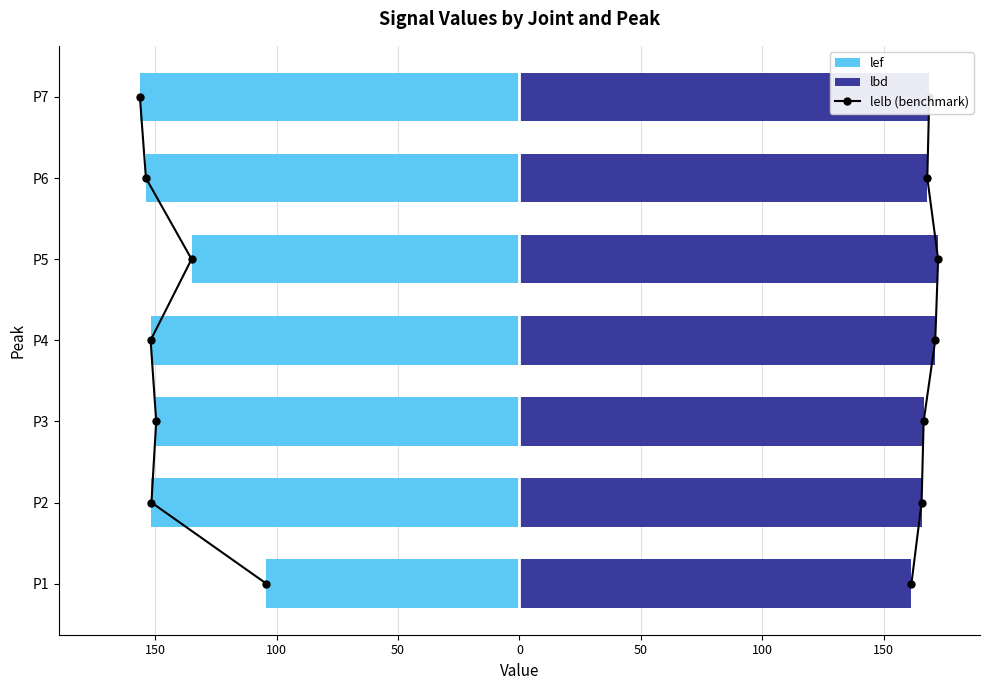

Reading left to right, extract all data points from this chart.

lelb (benchmark left): 0.0	1.0	2.0	3.0	4.0	5.0	6.0
lelb (benchmark right): 0.0	1.0	2.0	3.0	4.0	5.0	6.0
lef: -104.2	-151.6	-149.6	-151.9	-135.0	-153.8	-156.3
lbd: 161.5	165.7	166.5	171.3	172.5	168.0	168.8